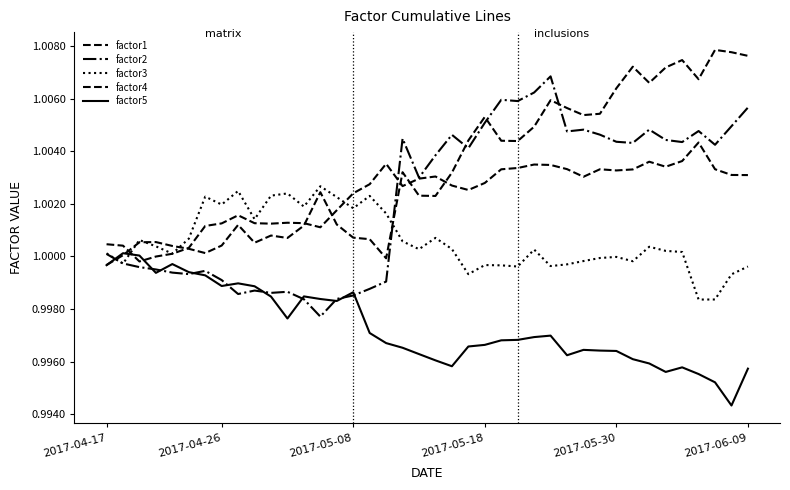

How many lines are shown in the chart?

5